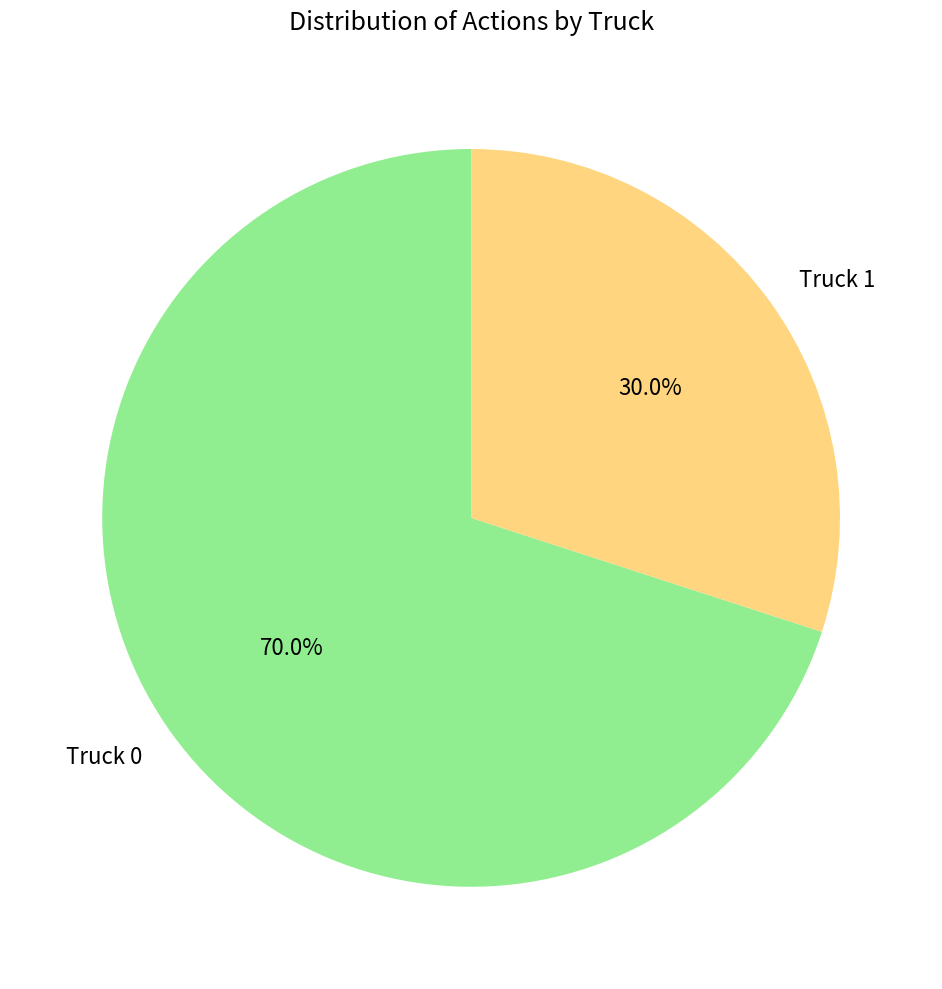

True or false: Truck 1 accounts for 22% of the total.

False